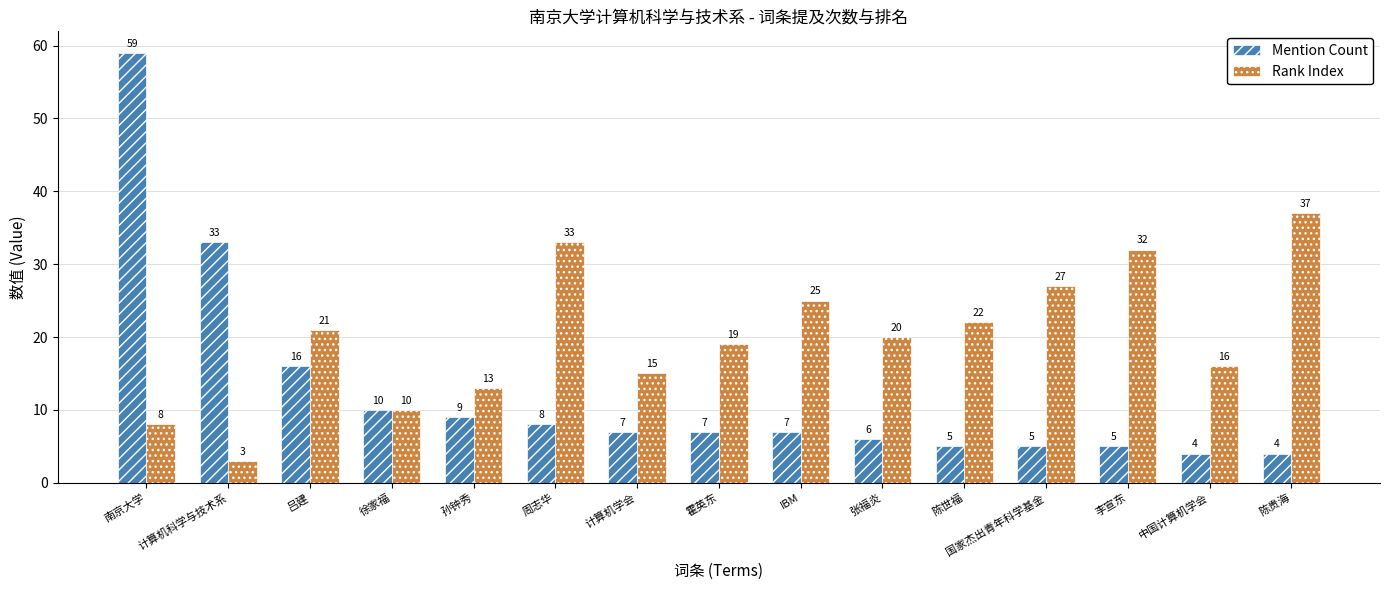

Does the chart contain any negative values?

No